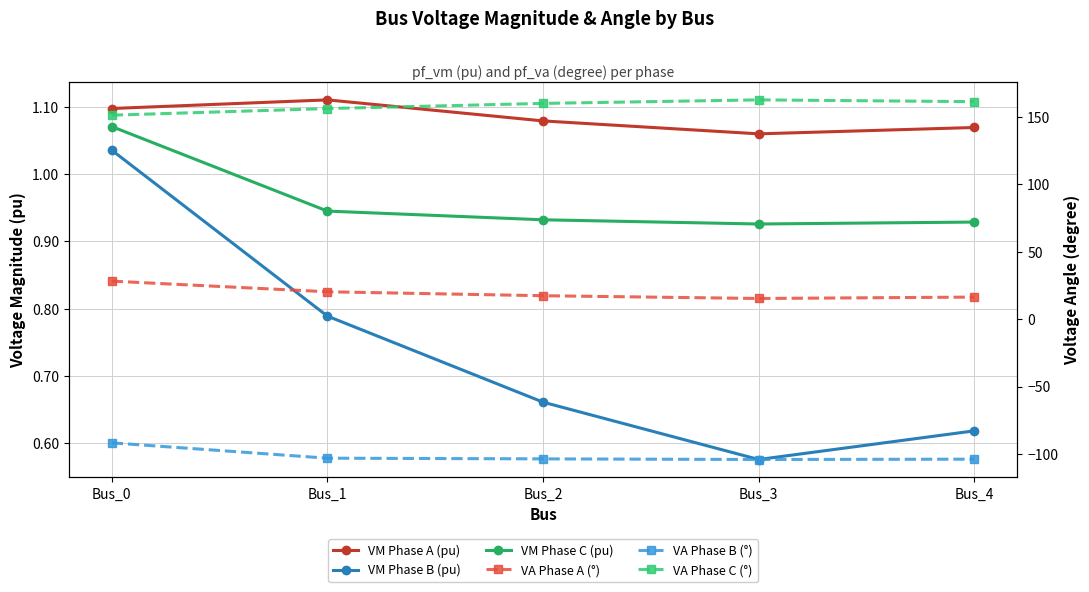

Reading left to right, extract all data points from this chart.

VM Phase A (pu): 1.1	1.1	1.1	1.1	1.1
VM Phase B (pu): 1.0	0.8	0.7	0.6	0.6
VM Phase C (pu): 1.1	0.9	0.9	0.9	0.9
VA Phase A (°): 28.1	20.2	17.3	15.3	16.3
VA Phase B (°): -91.7	-103.1	-103.6	-104.0	-103.8
VA Phase C (°): 151.1	156.0	159.8	162.4	161.1